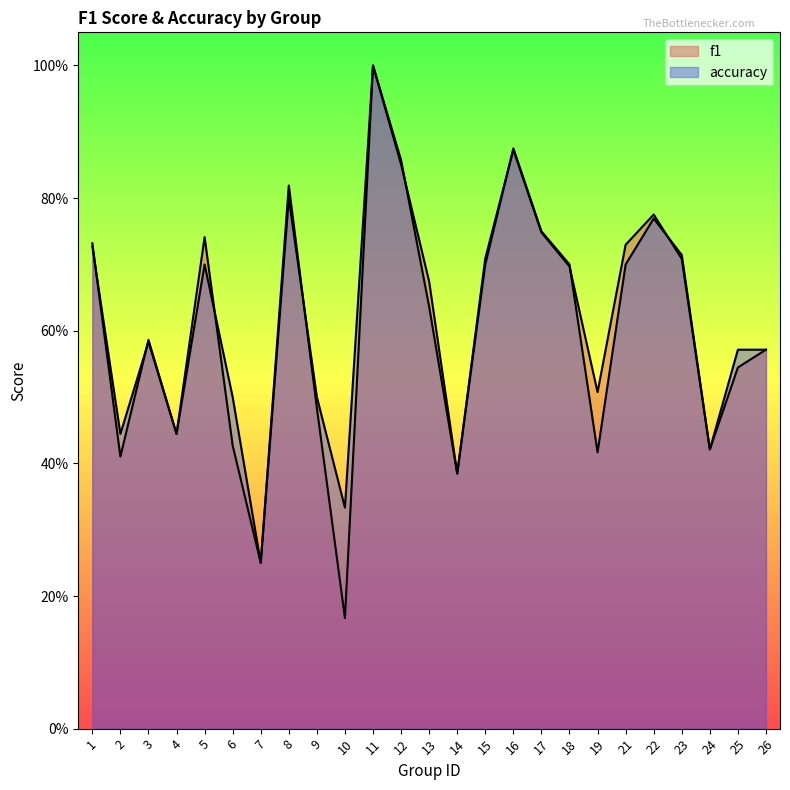

At how many categories does at least one series exceed 0?

25